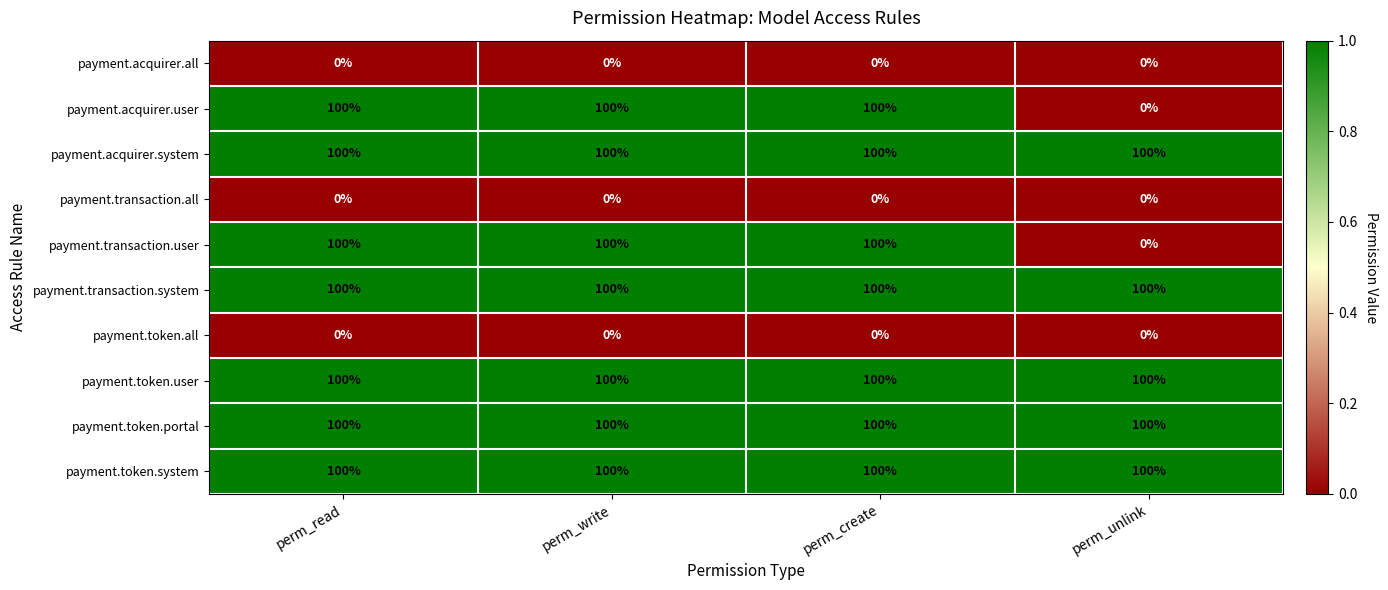

What is the difference between the highest and lowest values at perm_create?

100